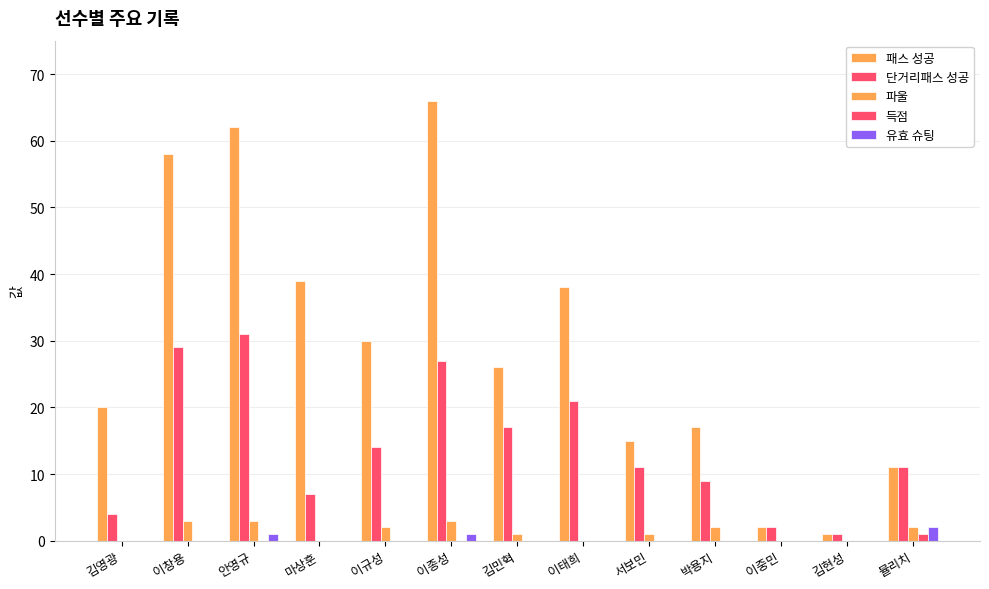

What position from the left is 김현성?

12